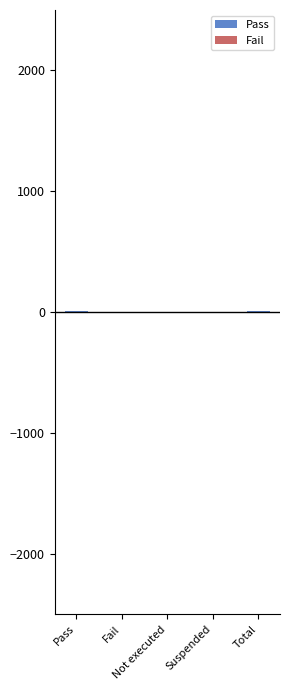

At which label is Pass closest to 4?

Pass